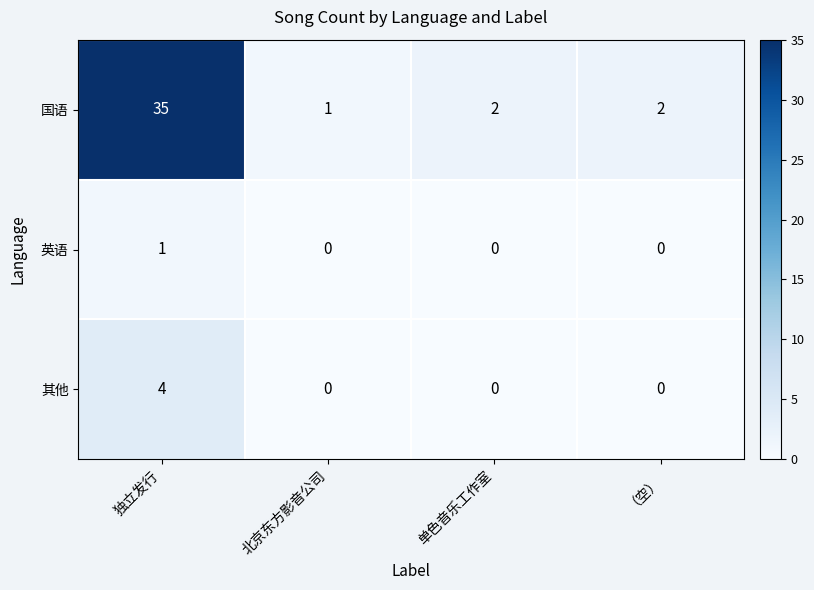

Which category has the highest value in the 其他 series?

独立发行